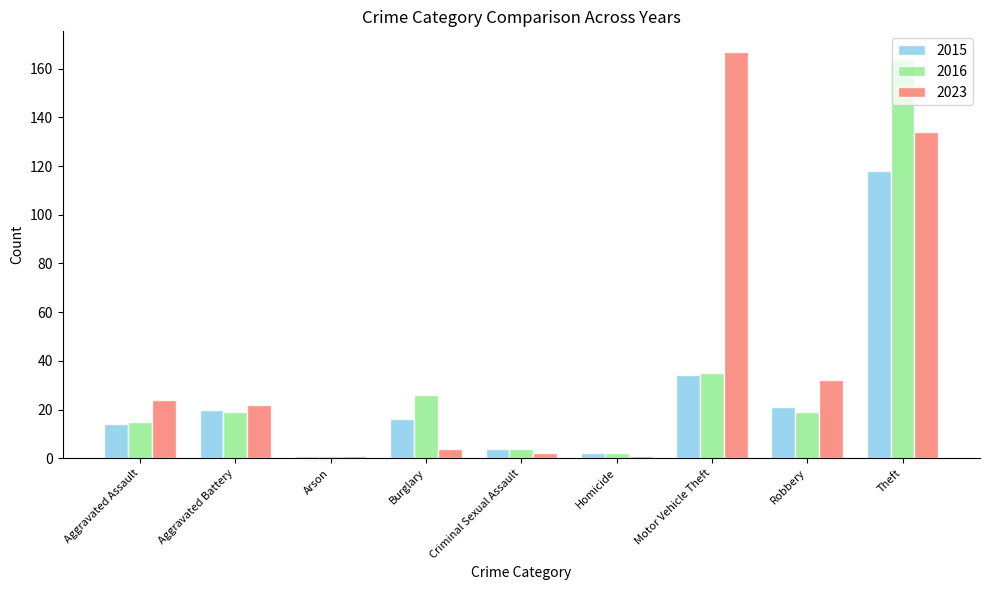

Rank the series at Burglary from highest to lowest value.

2016, 2015, 2023